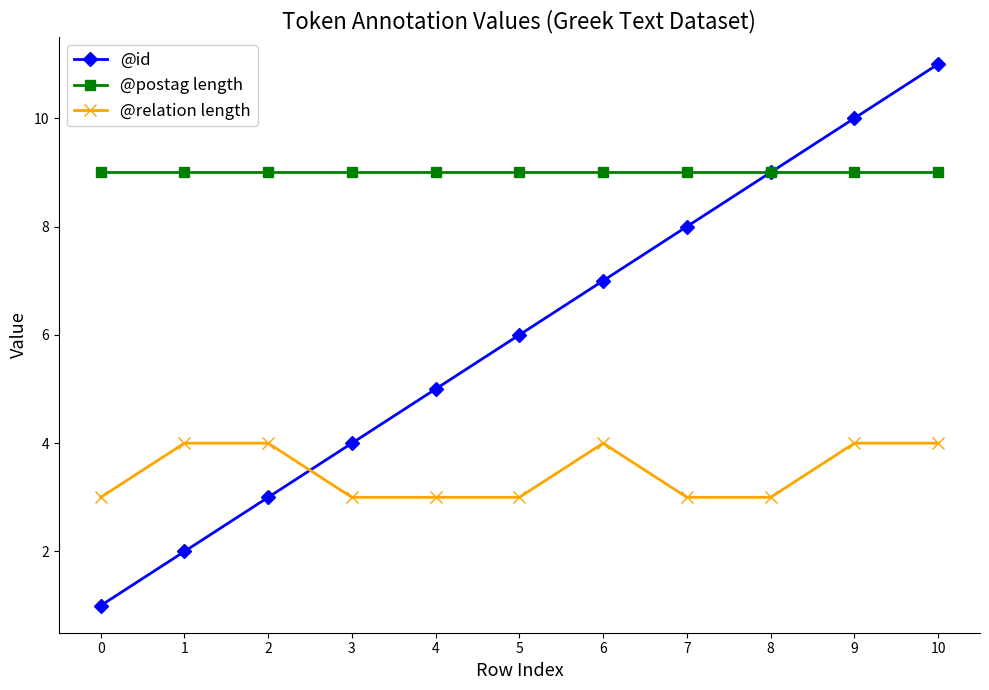

Read the @postag length value at 0.

9